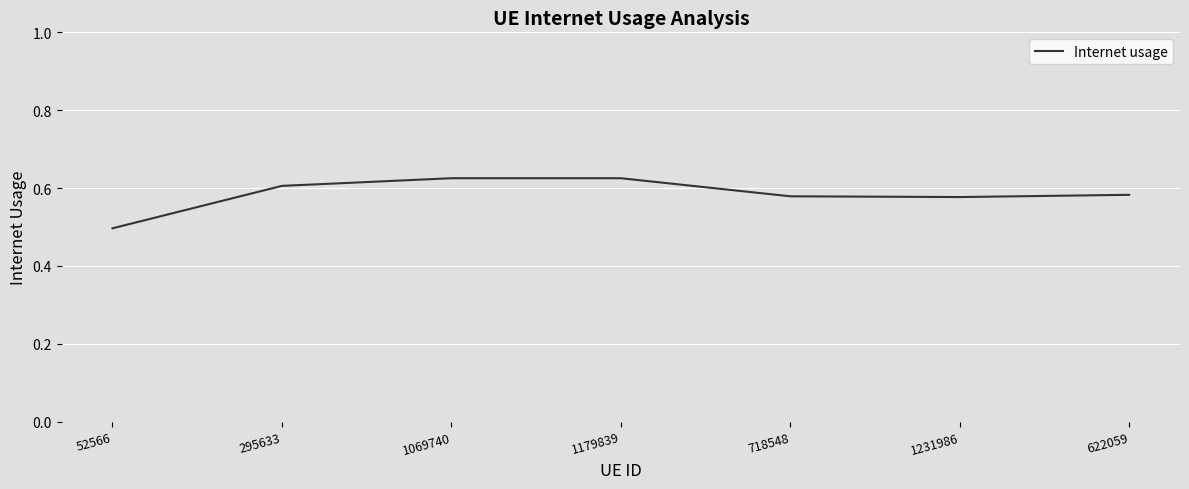

The value at 1231986 is 0.6. True or false?

True